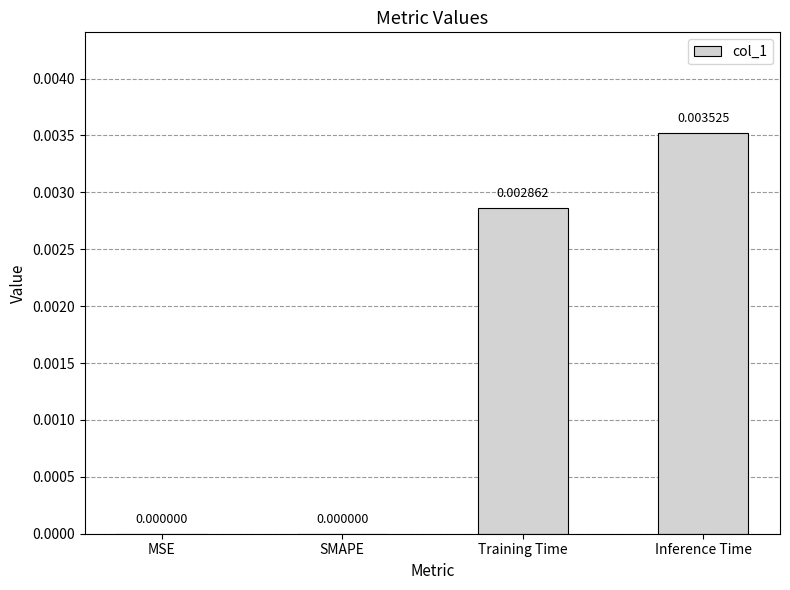

Between Training Time and SMAPE, which is larger?

Training Time